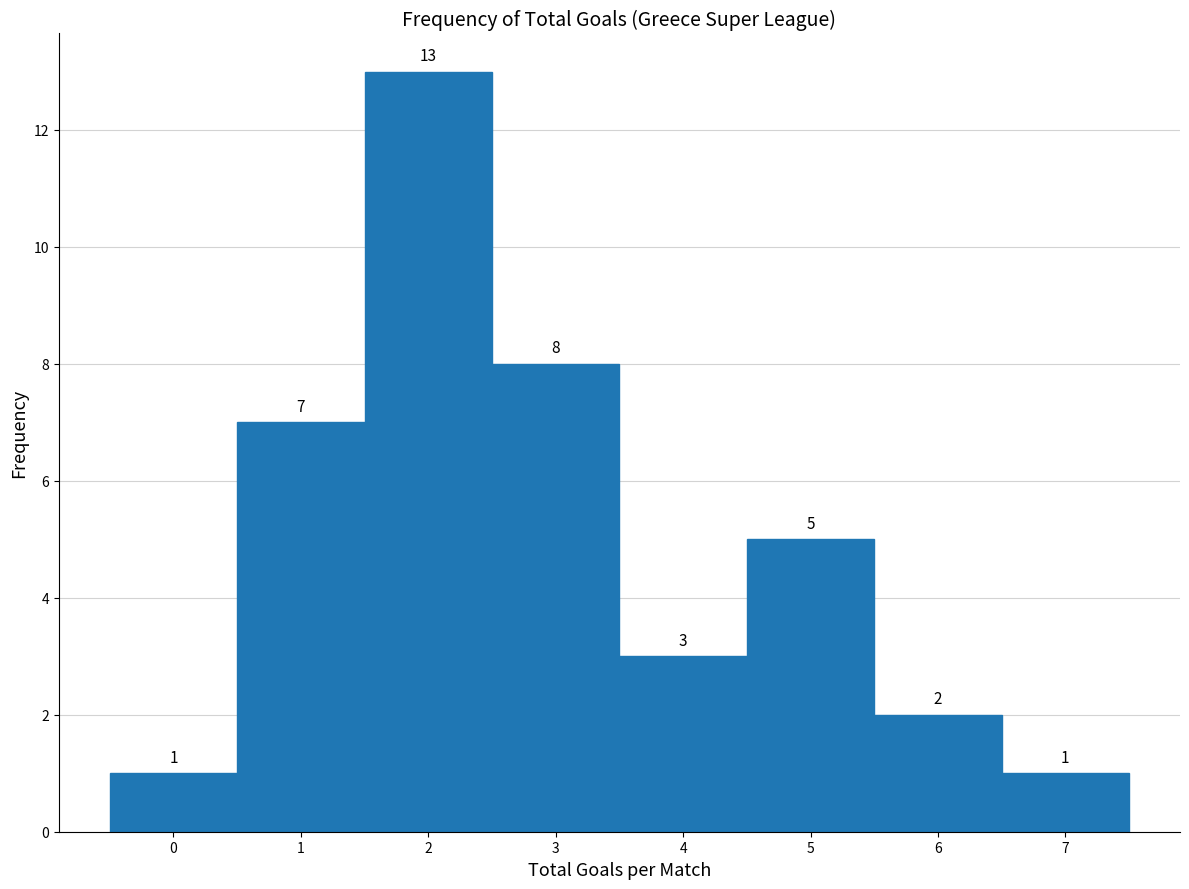

How tall is the bar that spans 3.5 to 4.5 on the x-axis?

3